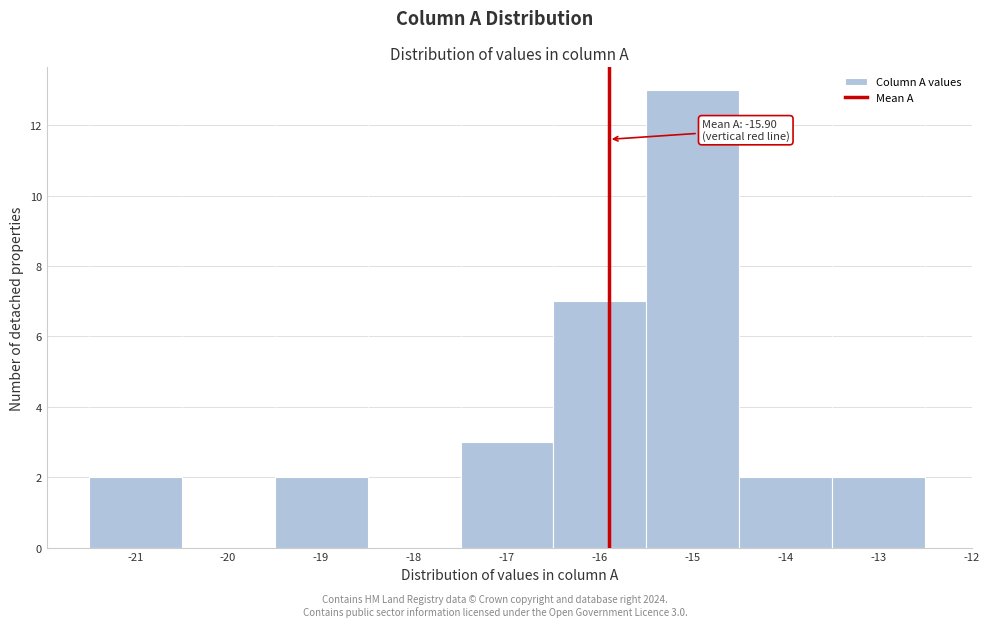

Over which range of the x-axis is the bar tallest?

-15.5 to -14.5